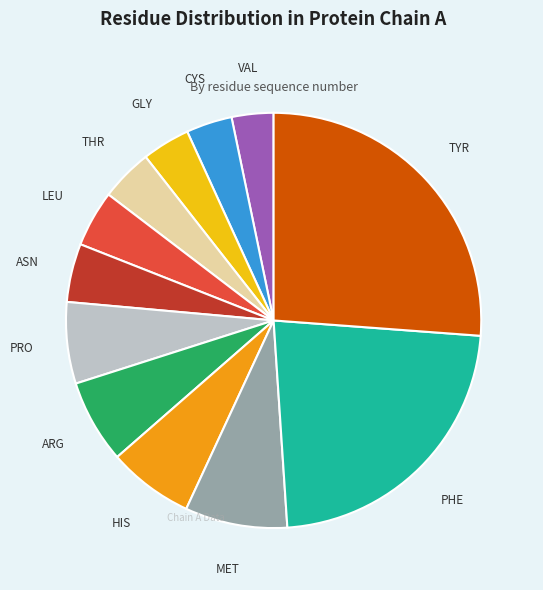

Is there a majority slice in this chart?

No